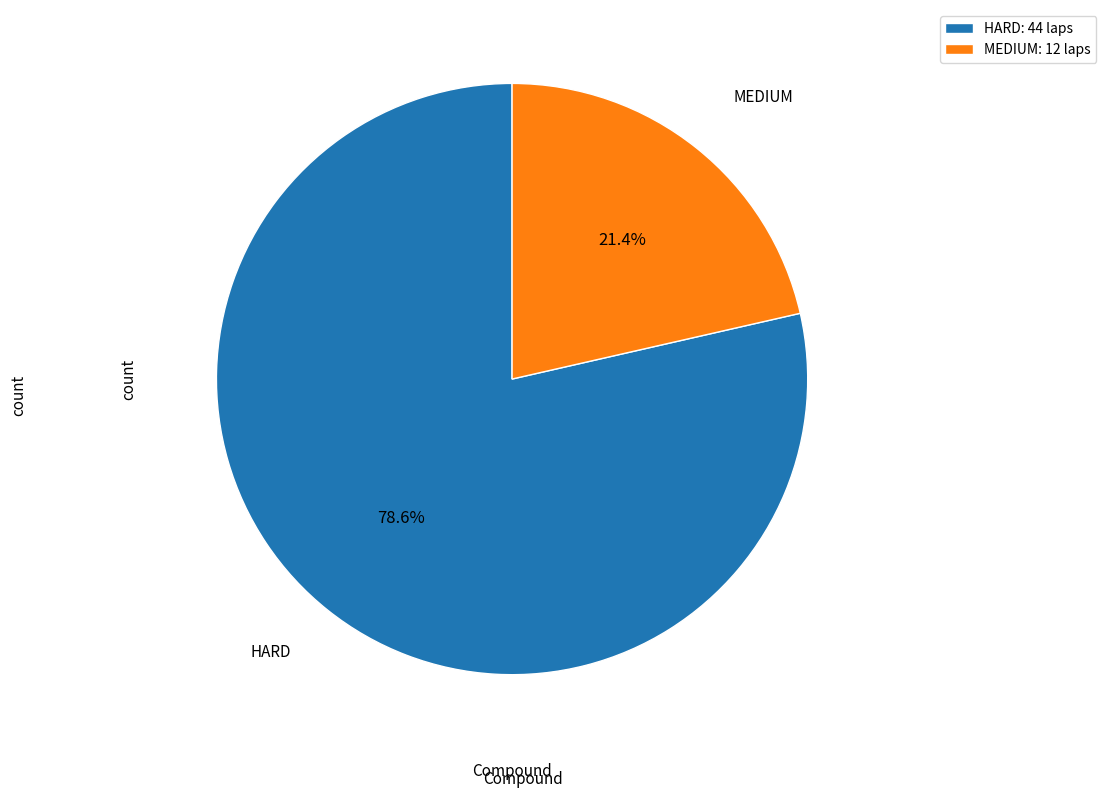

To the nearest percent, what is the difference between the HARD and MEDIUM slice percentages?

57%